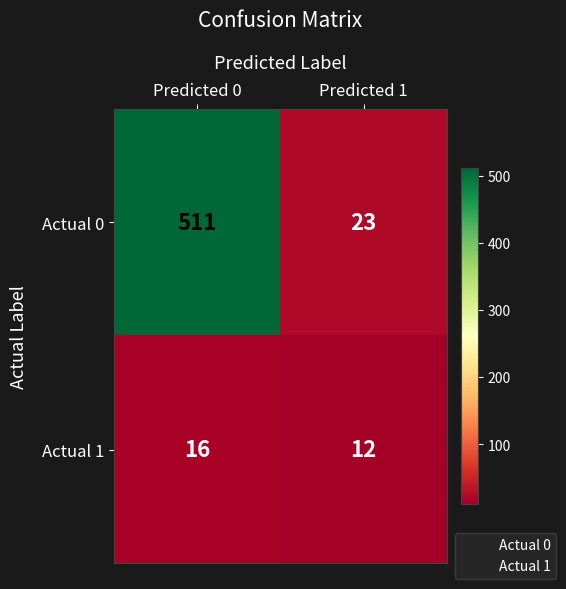

What is the difference between the Actual 0 values at Predicted 1 and Predicted 0?

488